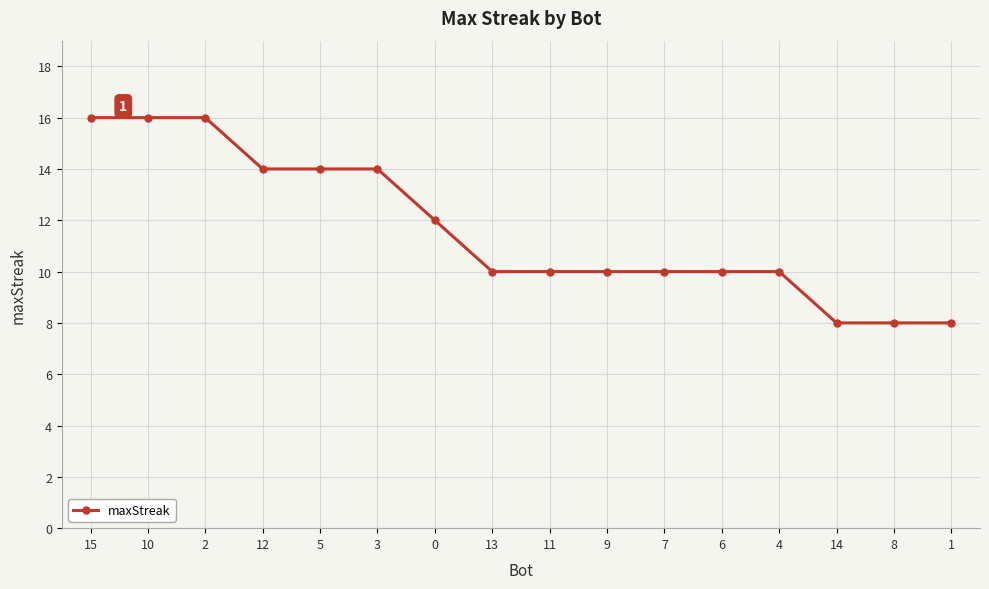

Reading left to right, extract all data points from this chart.

15=16	10=16	2=16	12=14	5=14	3=14	0=12	13=10	11=10	9=10	7=10	6=10	4=10	14=8	8=8	1=8